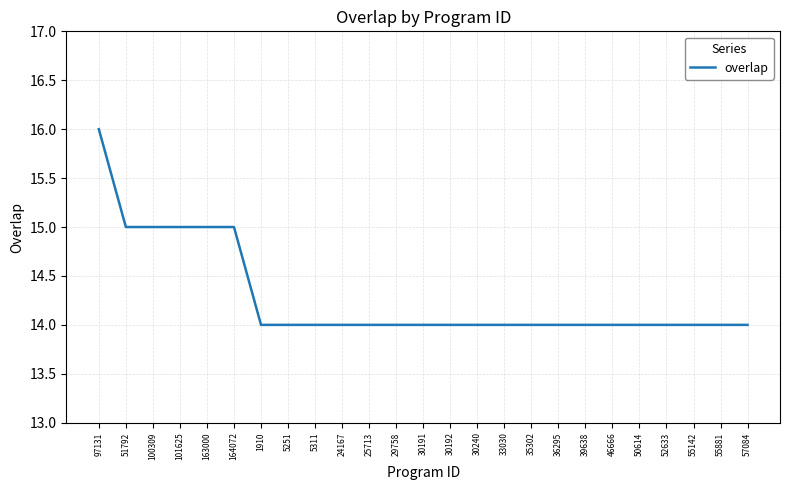

Which label corresponds to the largest value in the chart?

97131